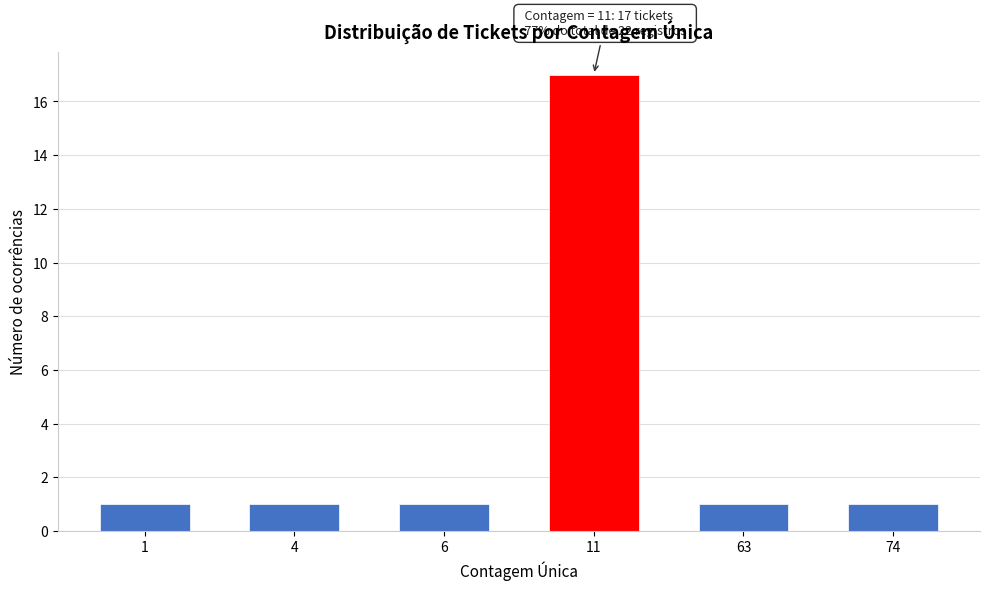

Reading right to left, what are all the values shown in this chart?

74=1	63=1	11=17	6=1	4=1	1=1